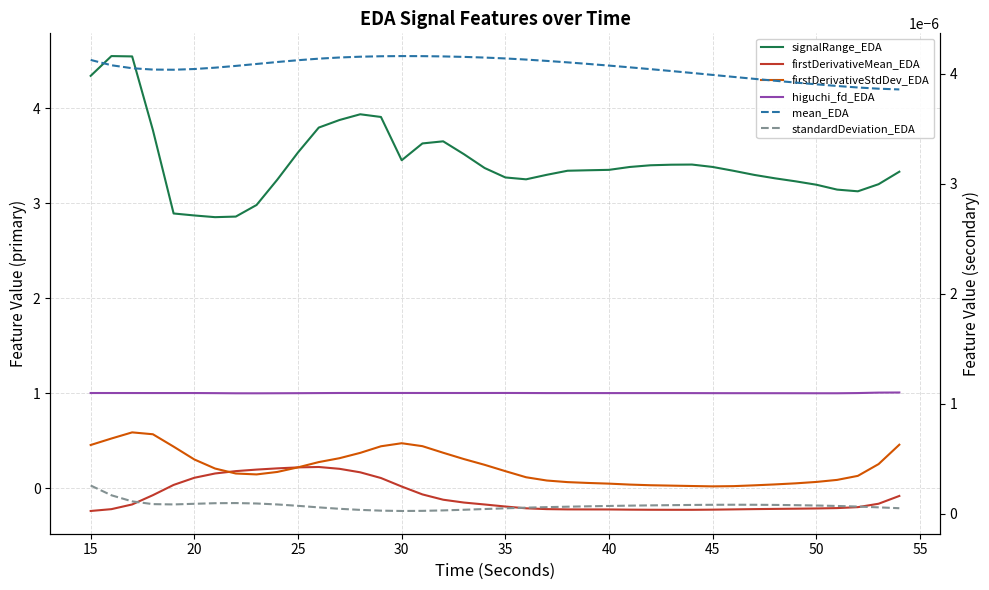

True or false: signalRange_EDA and higuchi_fd_EDA cross at least once.

False